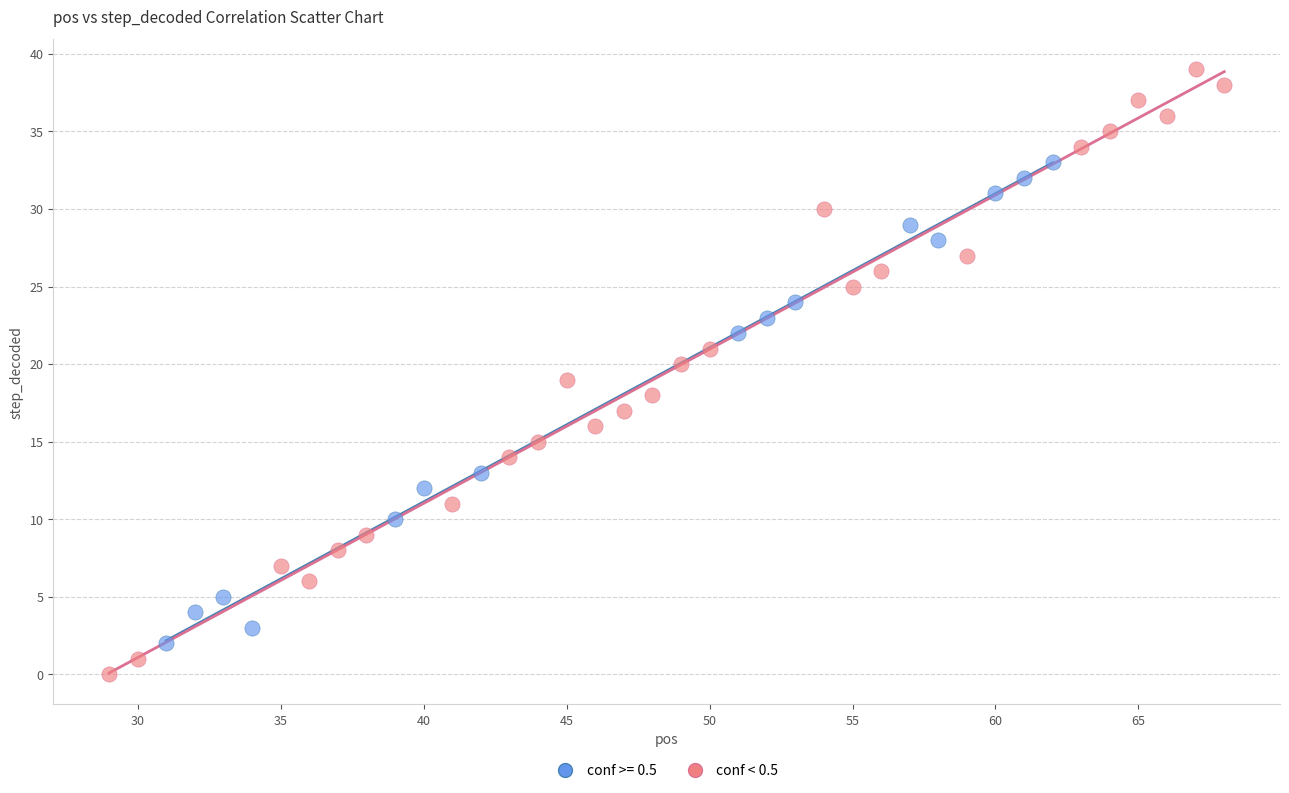

Which series has the largest Y range (max minus min)?

conf < 0.5